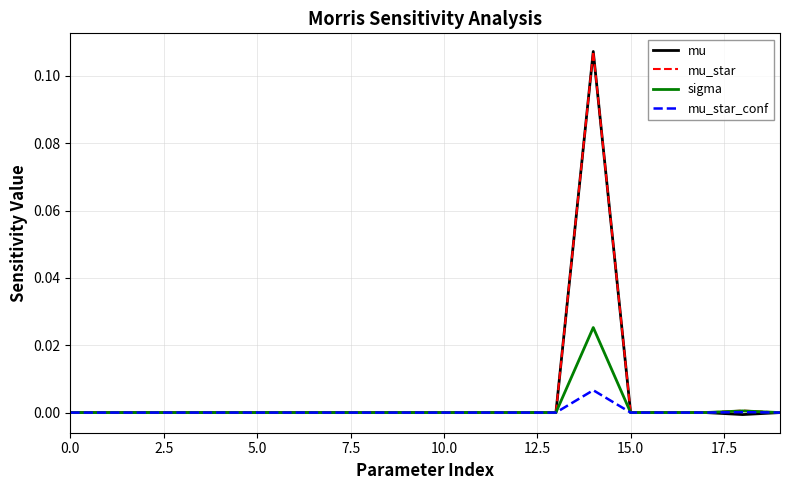

Count the number of categories in the chart.

20